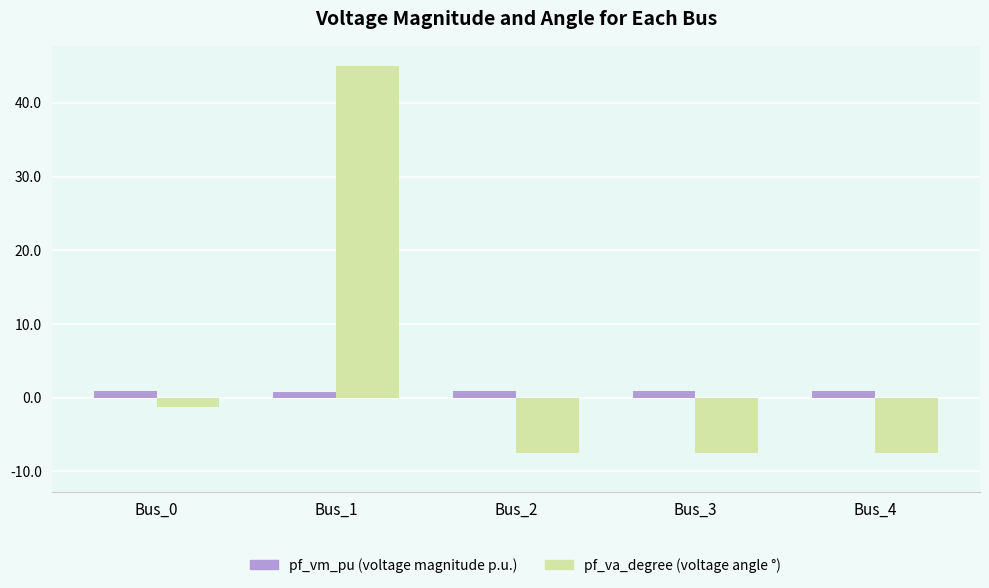

True or false: pf_va_degree (voltage angle °) has a value of -7.6 at Bus_2.

True